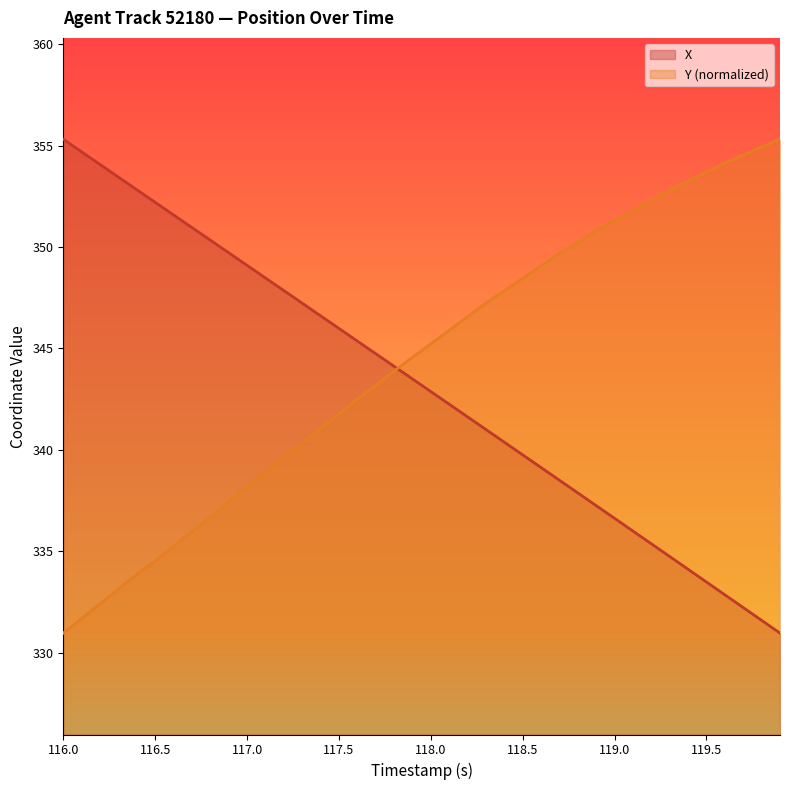

Is it true that Y (normalized) equals 351.3 at 119.0?

True